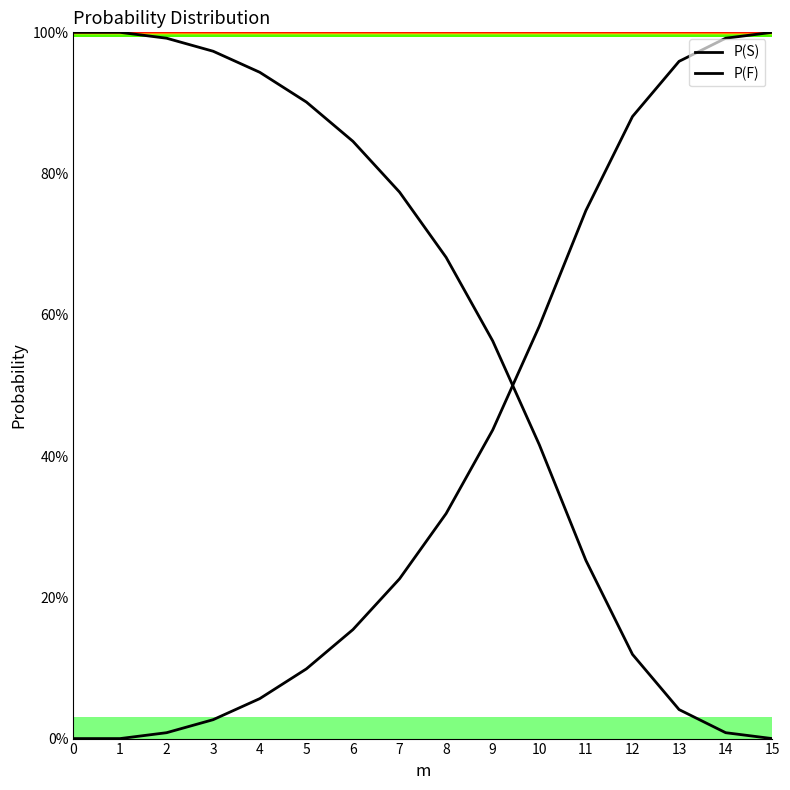

Is the value of P(S) at 1 greater than the value of P(F) at 8?

Yes